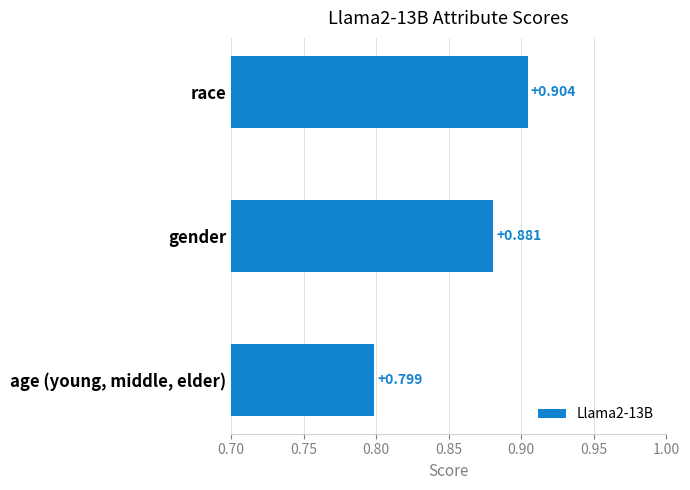

List the labels in order of value, largest first.

race, gender, age (young, middle, elder)